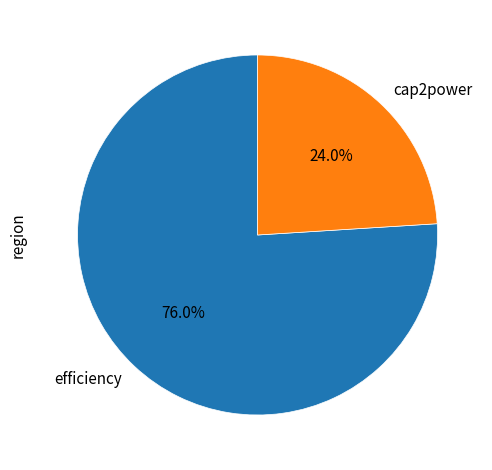

Is efficiency the majority of the pie?

Yes